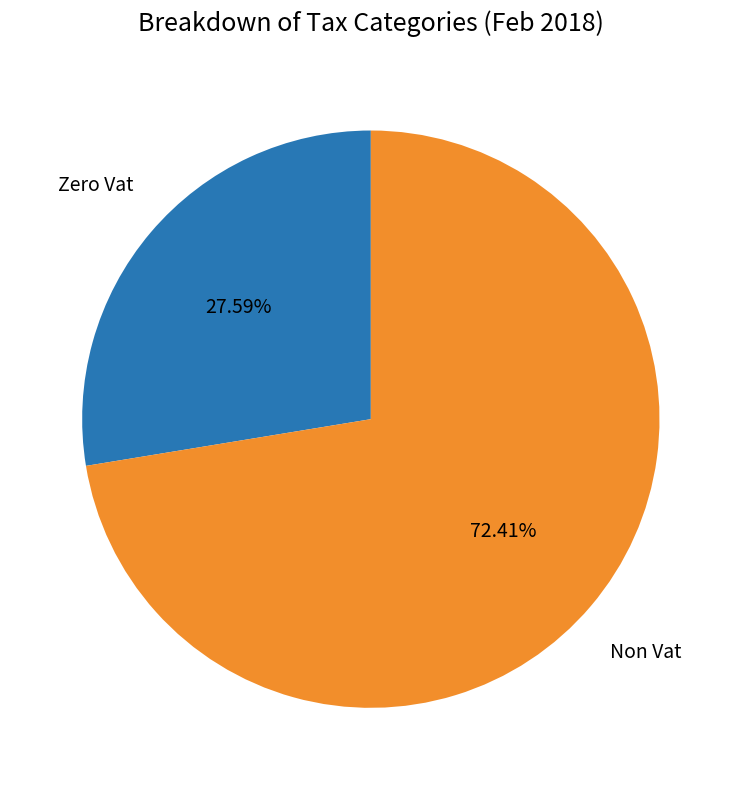

How many segments does this pie chart have?

2